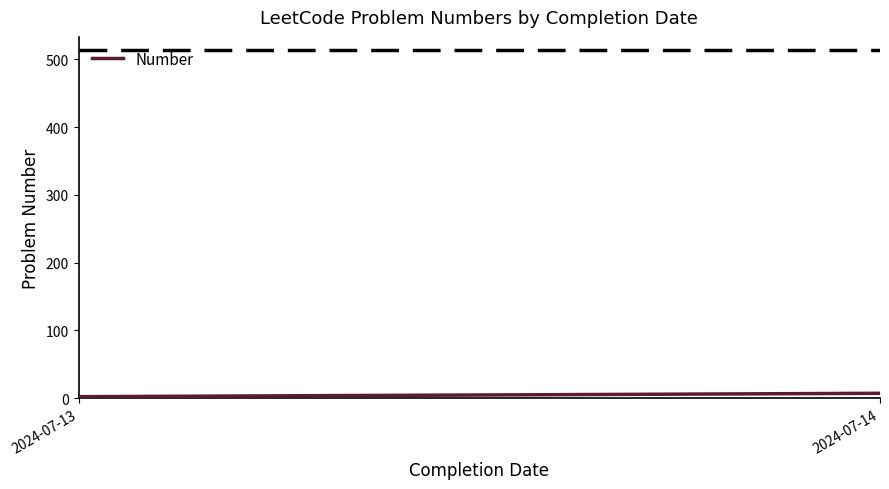

What is the ratio of the value at 2024-07-13 to the value at 2024-07-14?

0.3